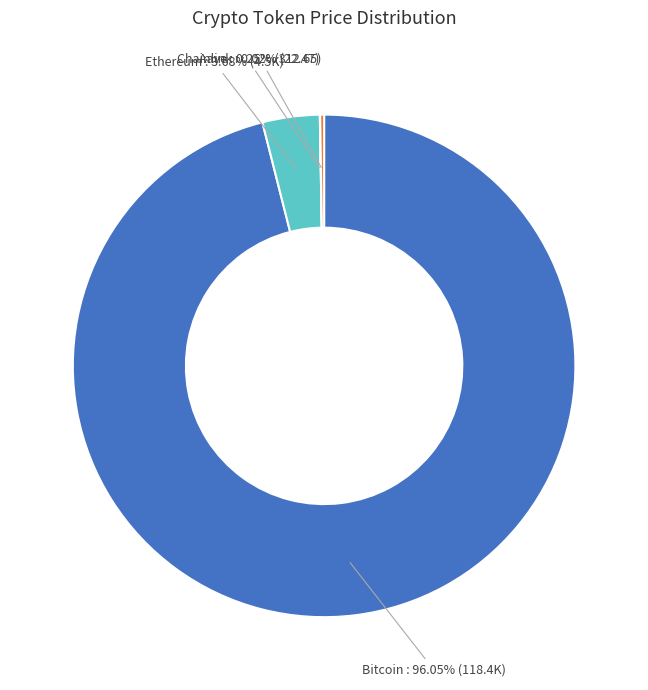

Is there any slice that represents more than half of the pie?

Yes